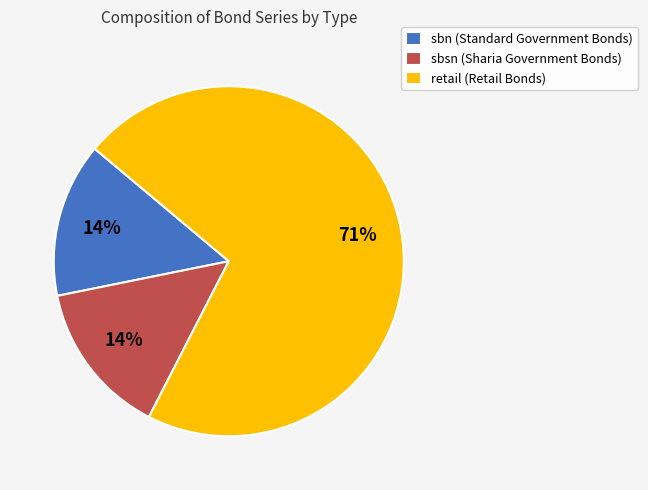

Count the number of slices in the pie.

3